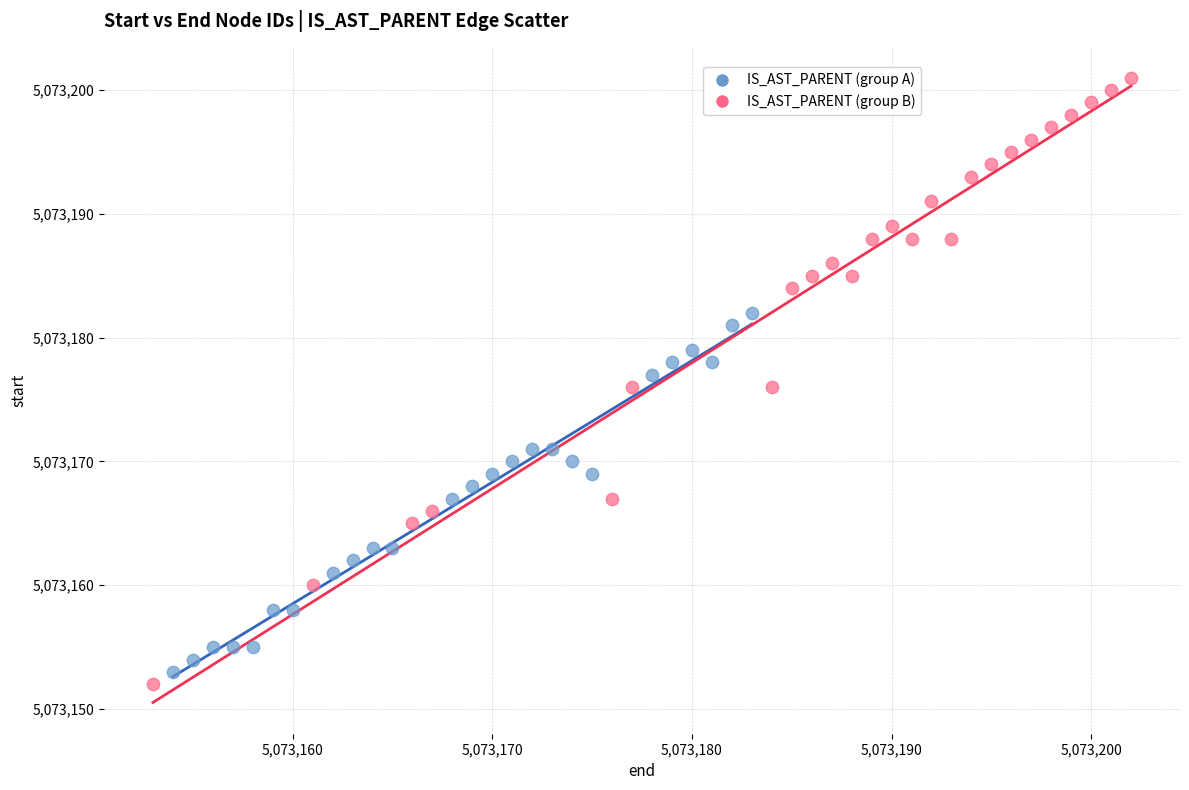

Which series has the widest spread of Y values?

IS_AST_PARENT (group B)